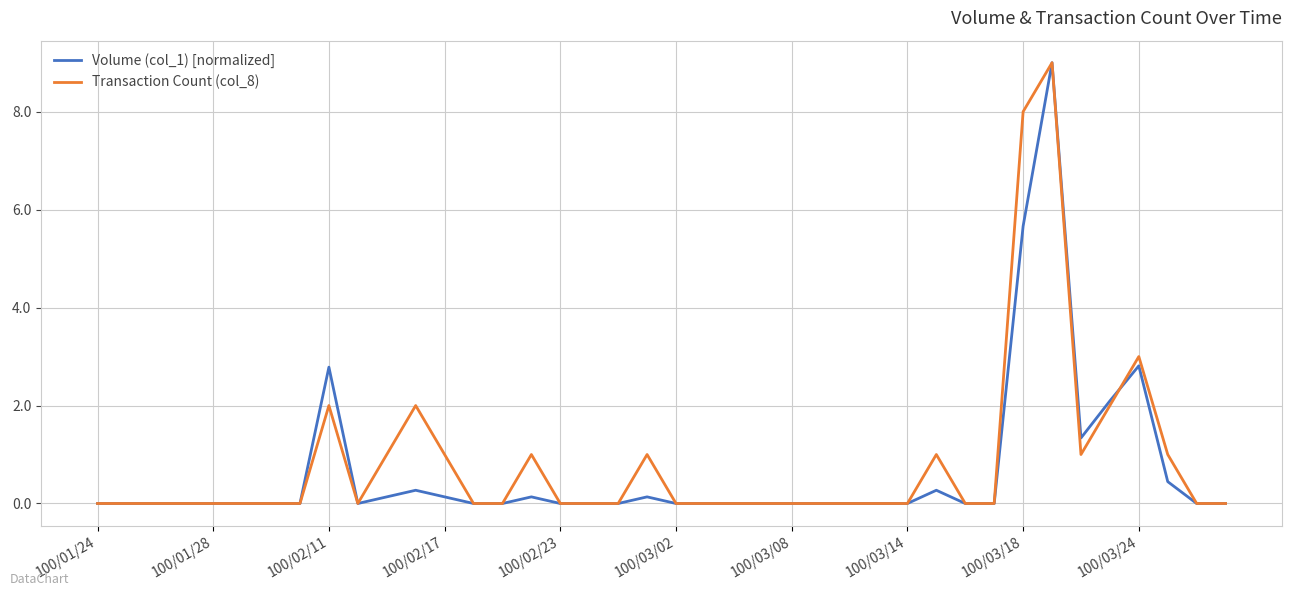

What is the difference between the maximum and minimum values in the Volume (col_1) [normalized] series?

9.0